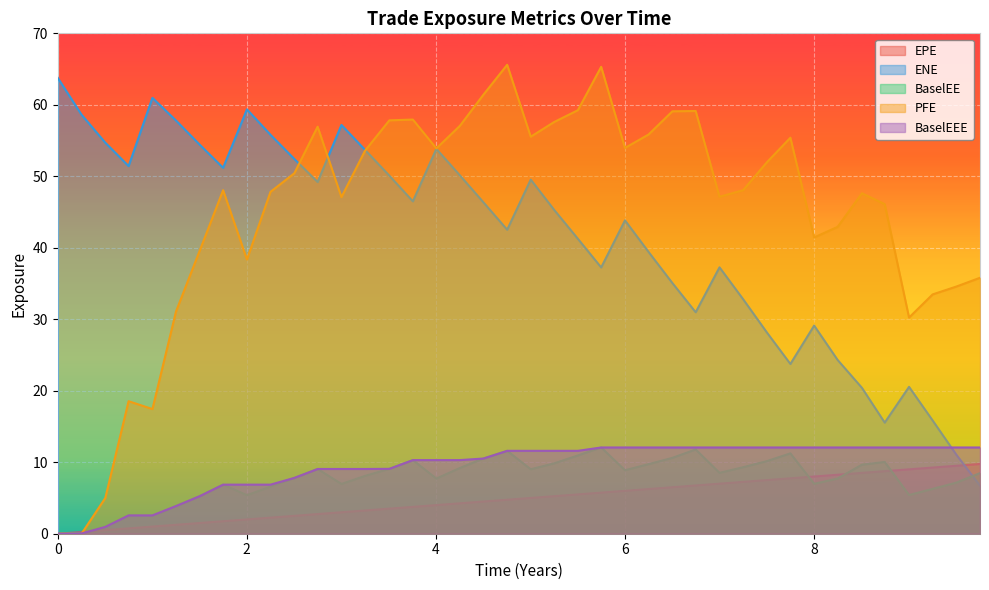

List the series in order of their peak value, highest first.

PFE, ENE, BaselEE, BaselEEE, EPE